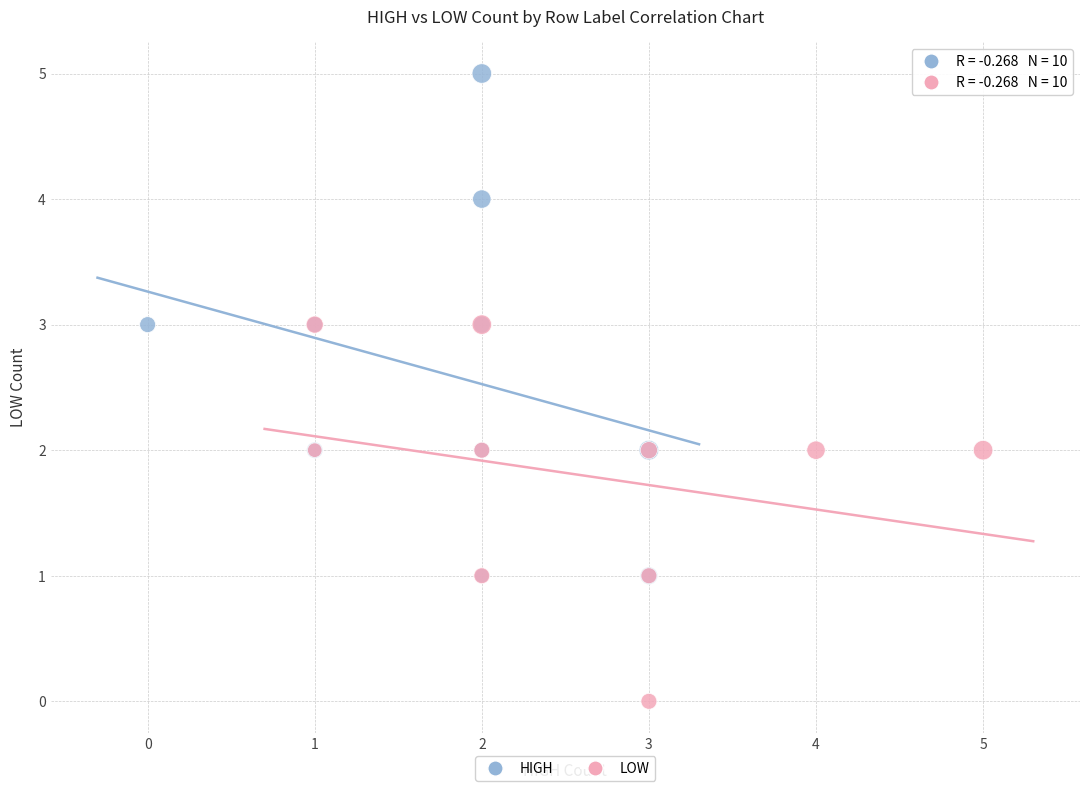

Which series contains the lowest Y value?

LOW